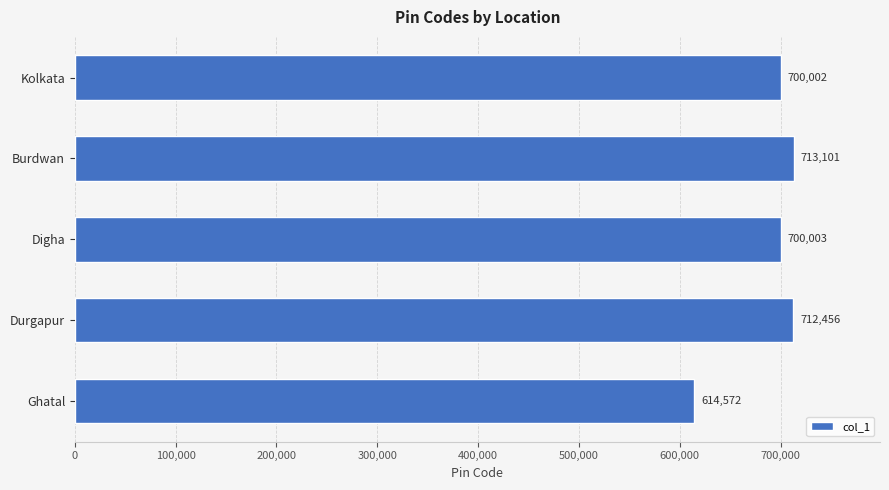

Is it true that the value at Durgapur is 712456?

True